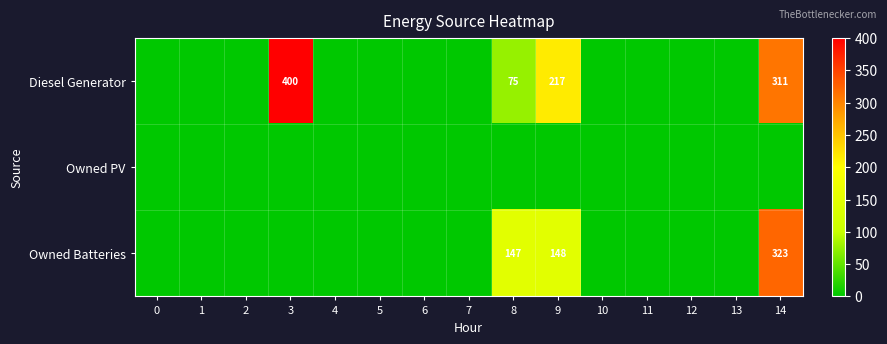

The value of Owned Batteries at 14 is 323. True or false?

True